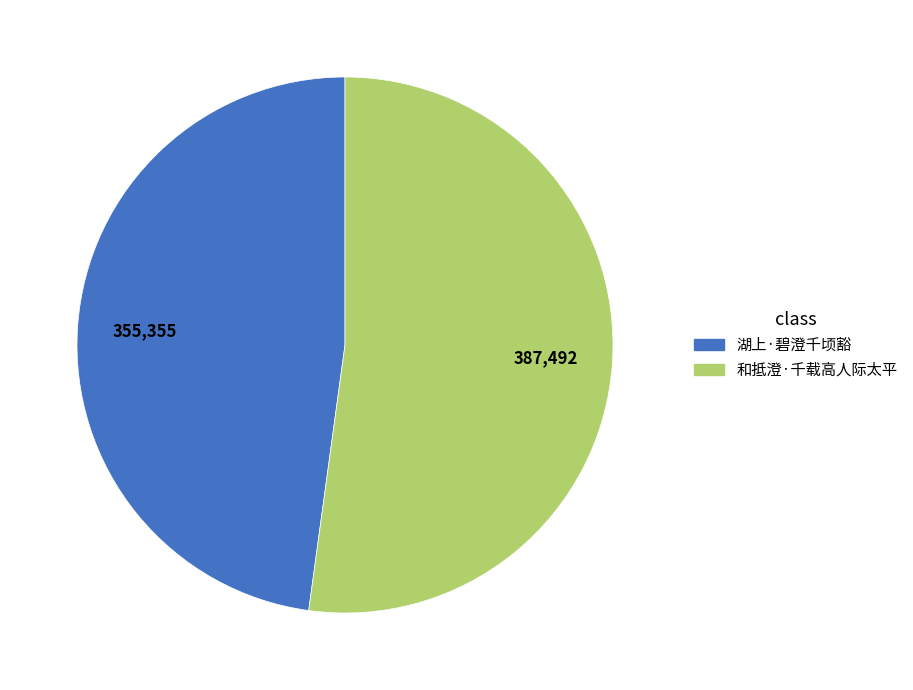

Approximately how many times larger is the value at 和抵澄·千载高人际太平 compared to 湖上·碧澄千顷豁?

1.1